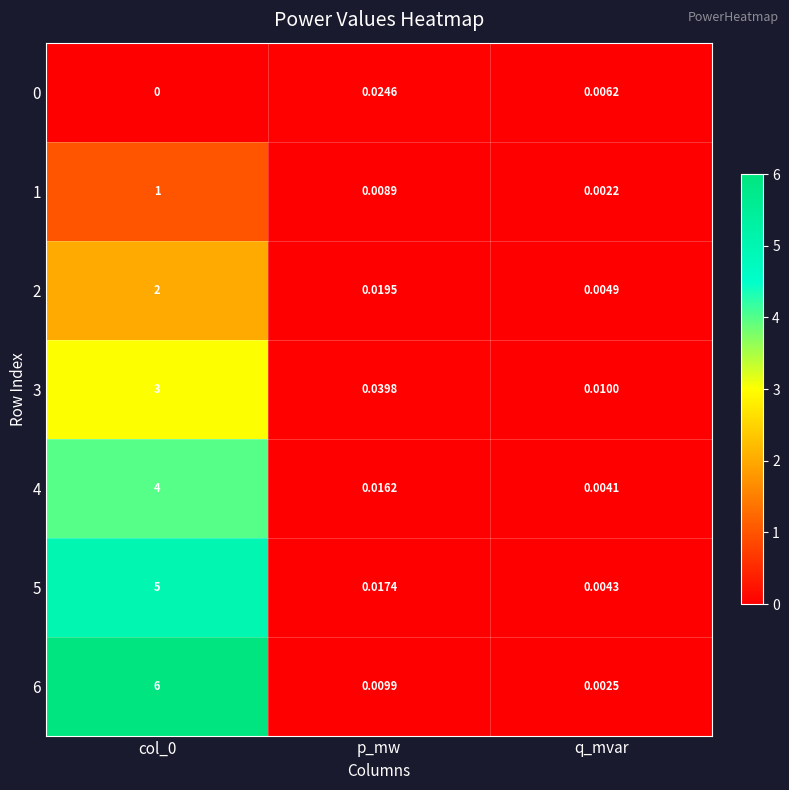

Is the value of 5 at col_0 greater than the value of 0 at p_mw?

Yes